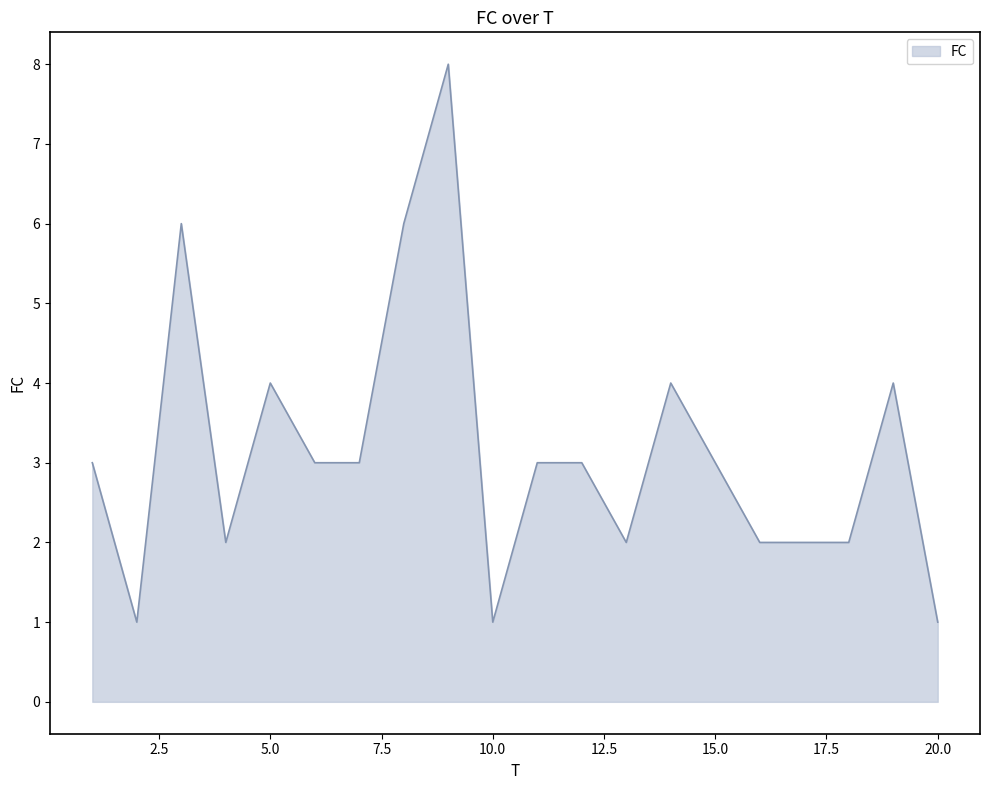

What is the maximum value shown in the chart?

8